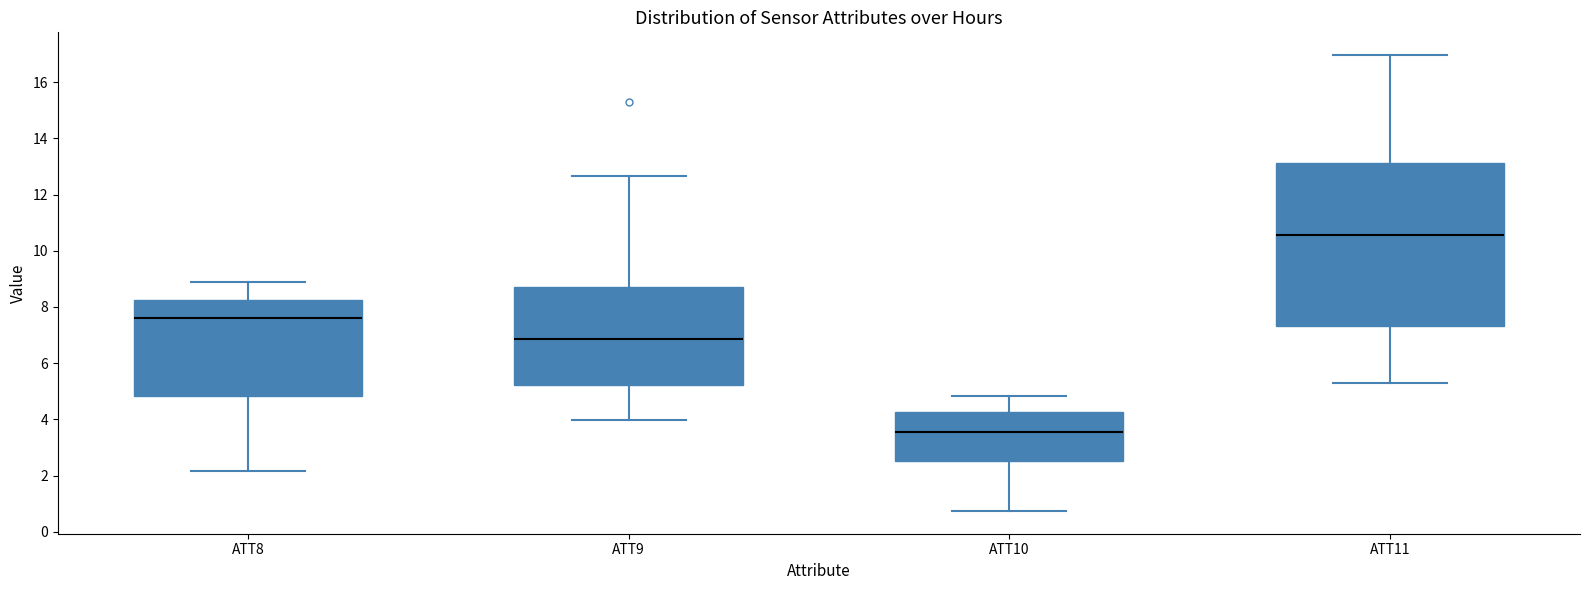

Reading left to right, transcribe this box plot: for each box, give where its median line is, the range the box spans, and where its two whiskers end, as read against the y-axis. The values are not printed on the chart, so give them approximately, as read against the axis.

ATT8: median 7.6, box 4.8 to 8.2, whiskers 2.2 to 8.8
ATT9: median 6.8, box 5.2 to 8.8, whiskers 4.0 to 12.6
ATT10: median 3.6, box 2.6 to 4.2, whiskers 0.8 to 4.8
ATT11: median 10.6, box 7.4 to 13.2, whiskers 5.2 to 17.0